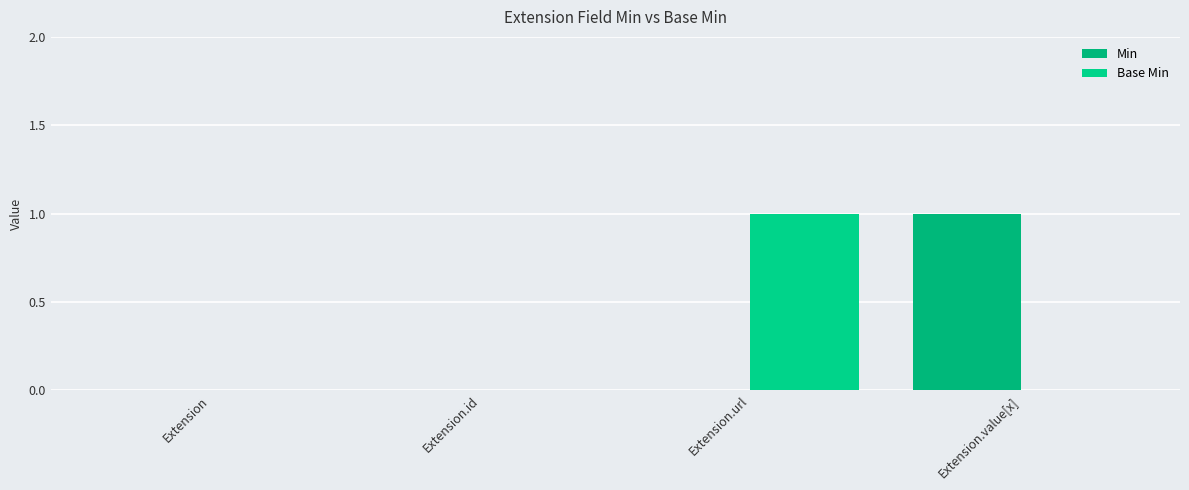

How many data points does each series have?

4